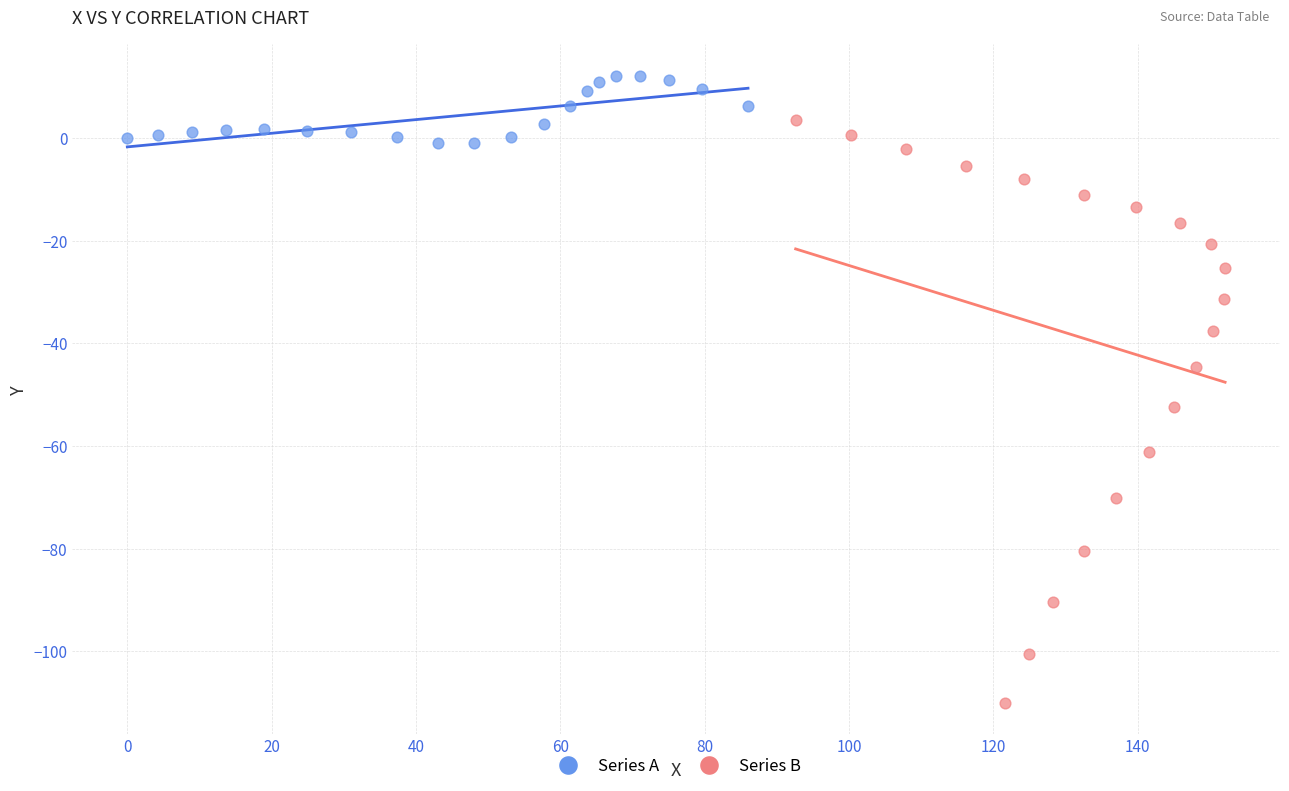

Which series reaches the maximum Y coordinate?

Series A